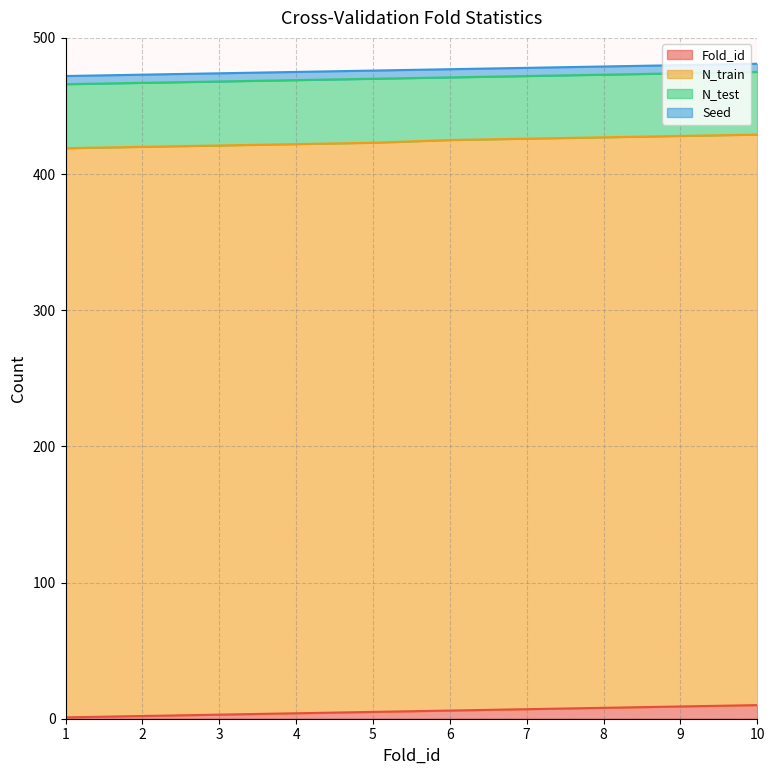

How many series are shown in this chart?

4